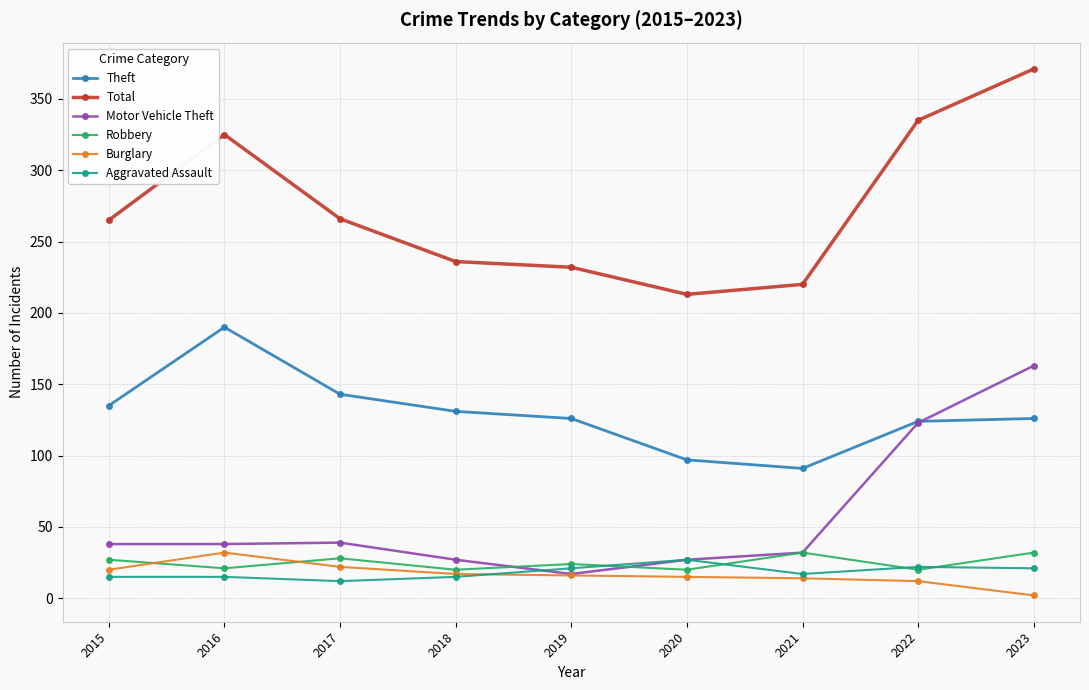

What is the greatest value displayed?

371